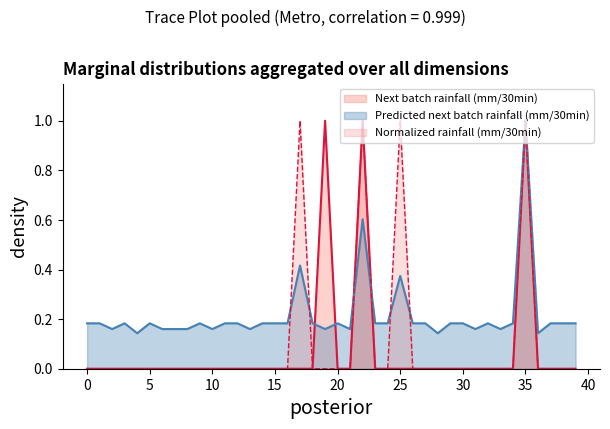

At which category is the sum across all series the highest?

35